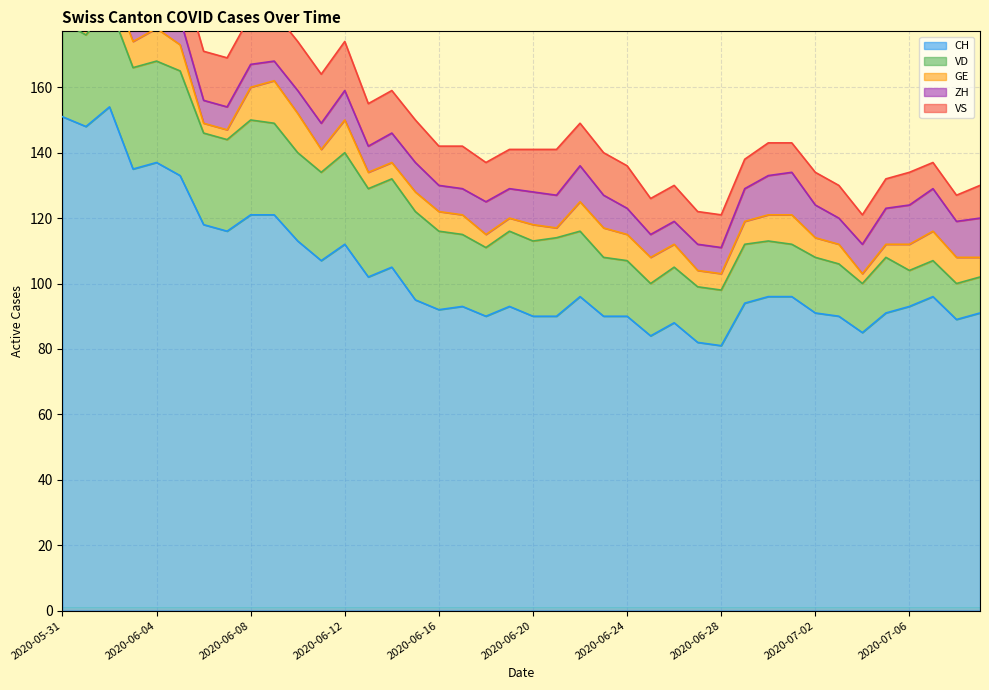

True or false: VS and CH cross at least once.

False